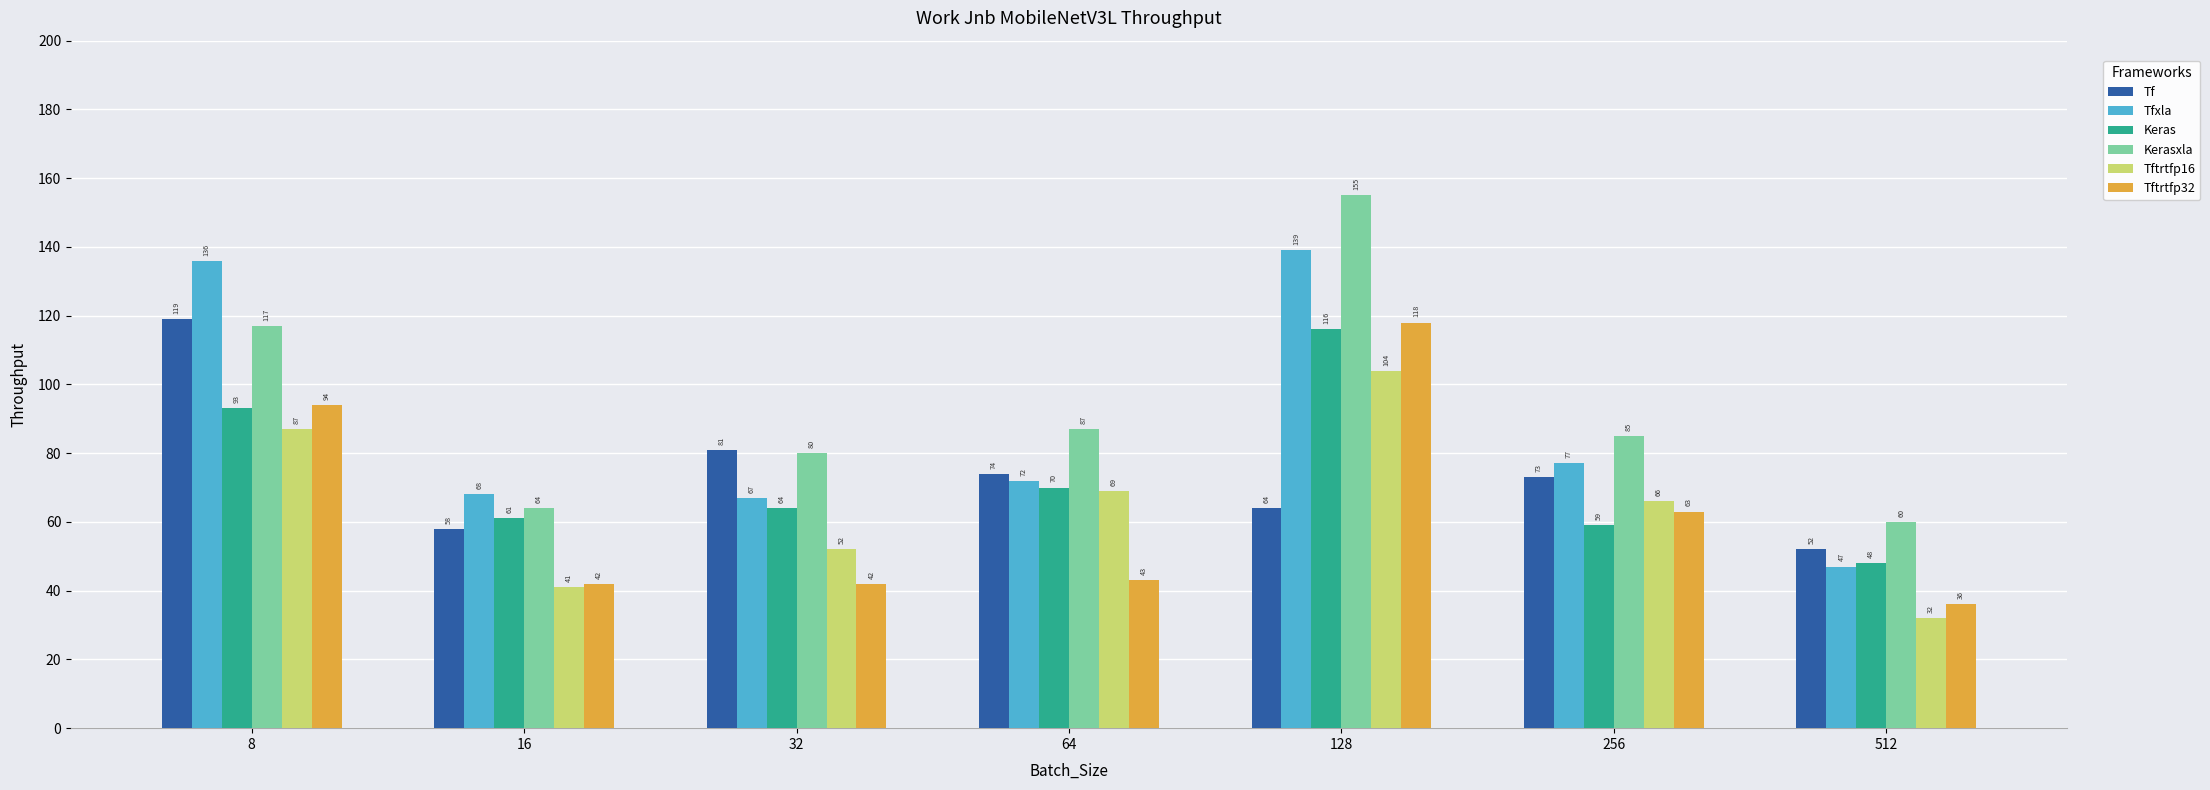

What is the value of the Tftrtfp32 bar at the 6th from the left?

63